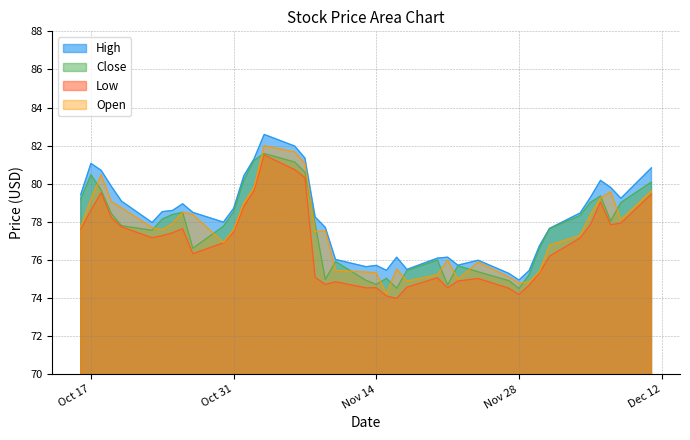

The Open series shows 18.3 at 2023-10-23. True or false?

False